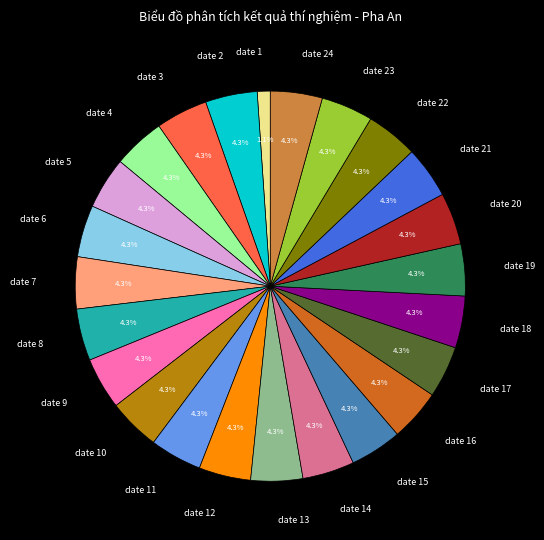

How much of the chart is everything except date 12?

95.7%